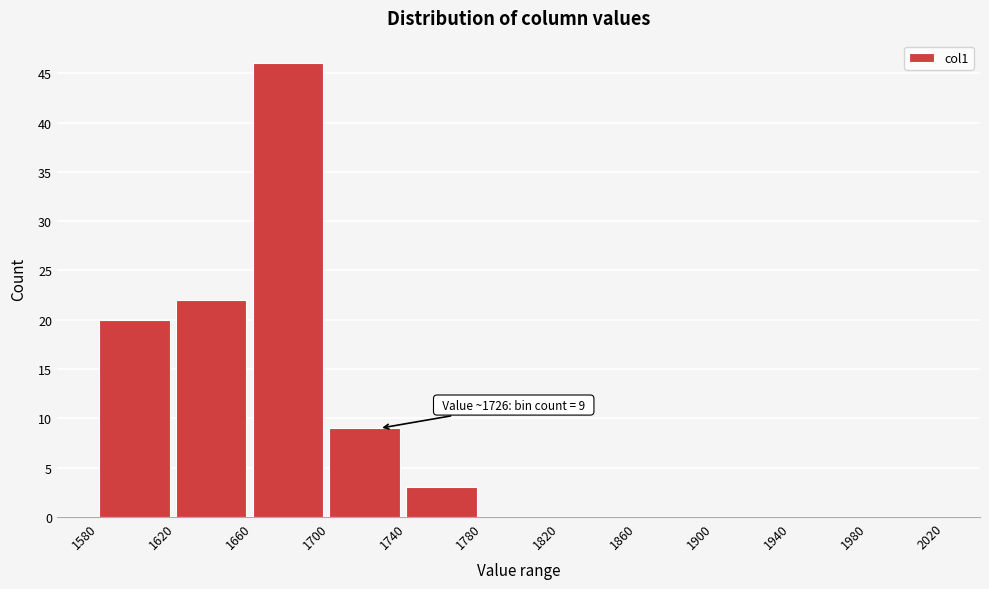

Over which range of the x-axis is the bar tallest?

1660 to 1700